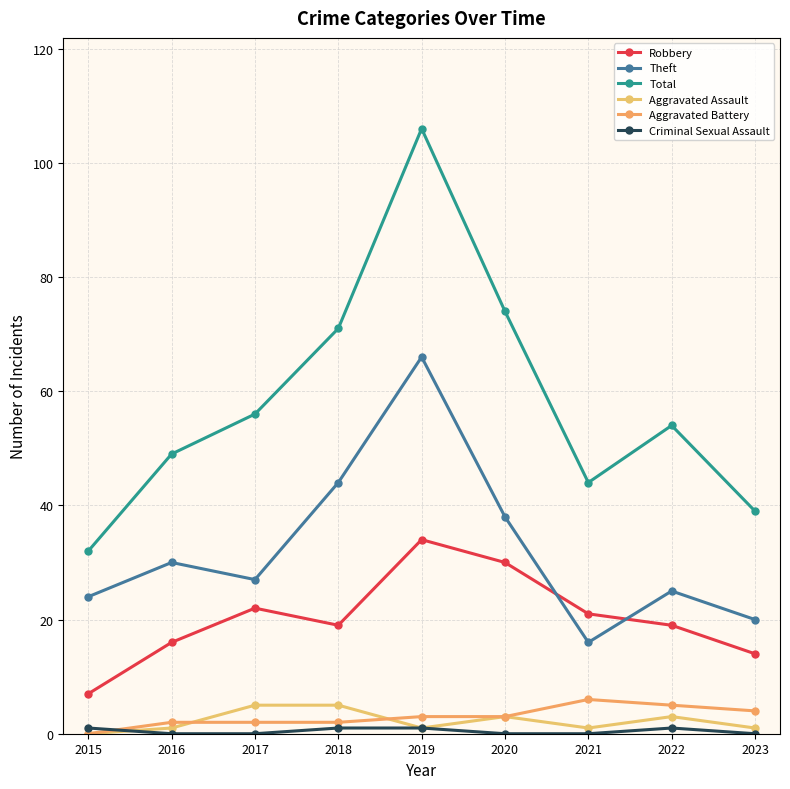

Is this an area chart (filled region under the line)?

No